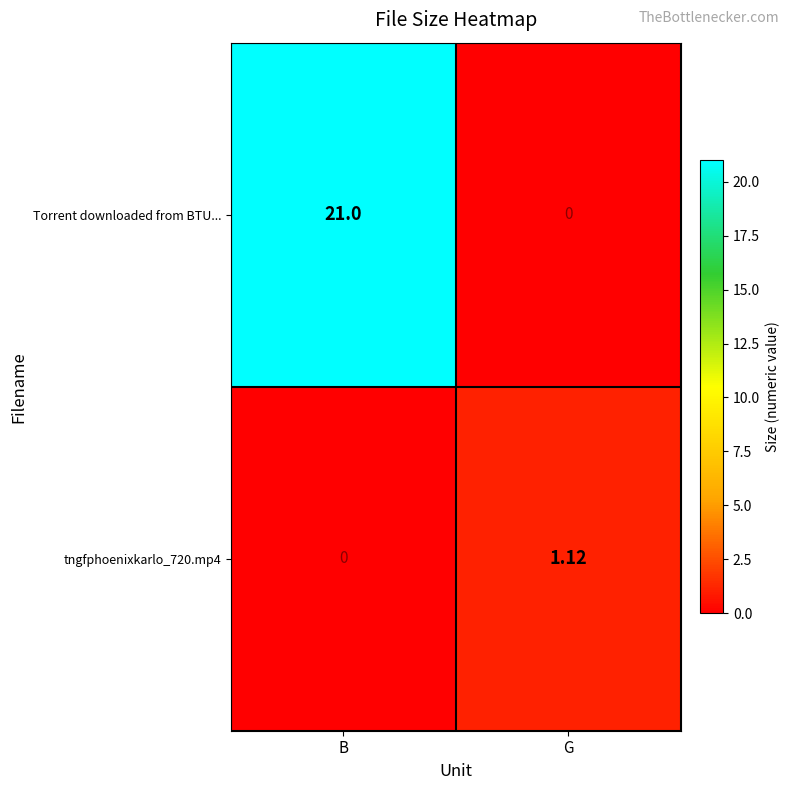

Rank the categories by tngfphoenixkarlo_720.mp4 value from lowest to highest.

B, G